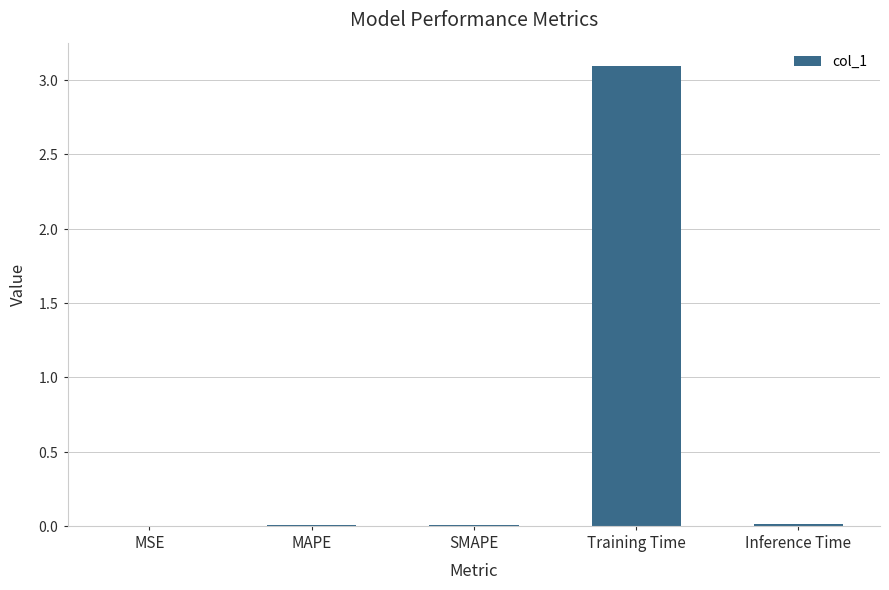

Rank the categories by value from lowest to highest.

MSE, SMAPE, MAPE, Inference Time, Training Time